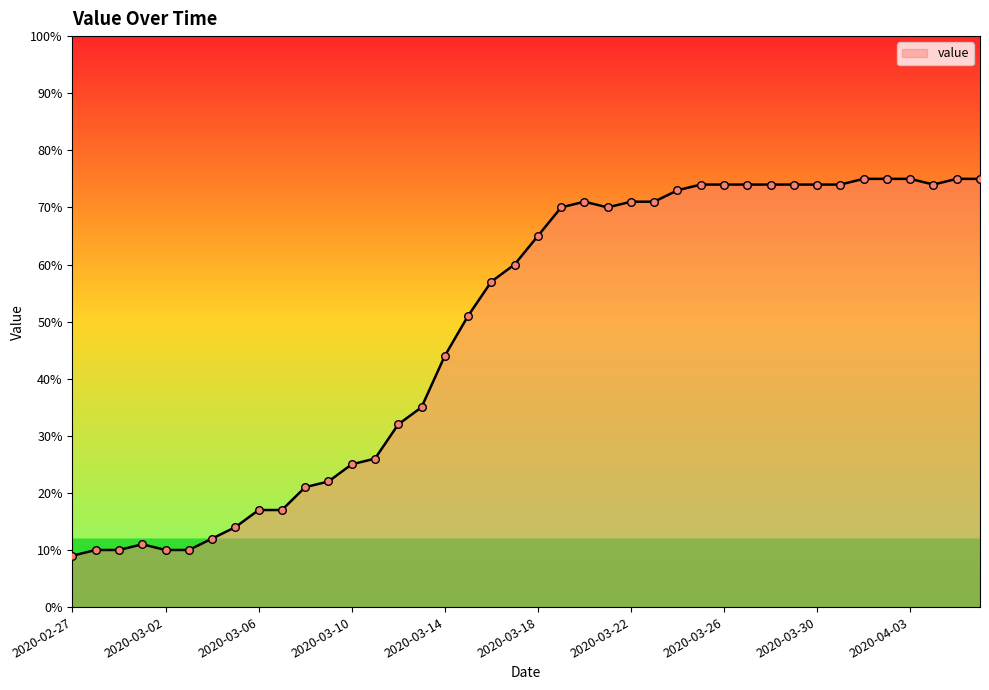

What is the greatest value displayed?

75